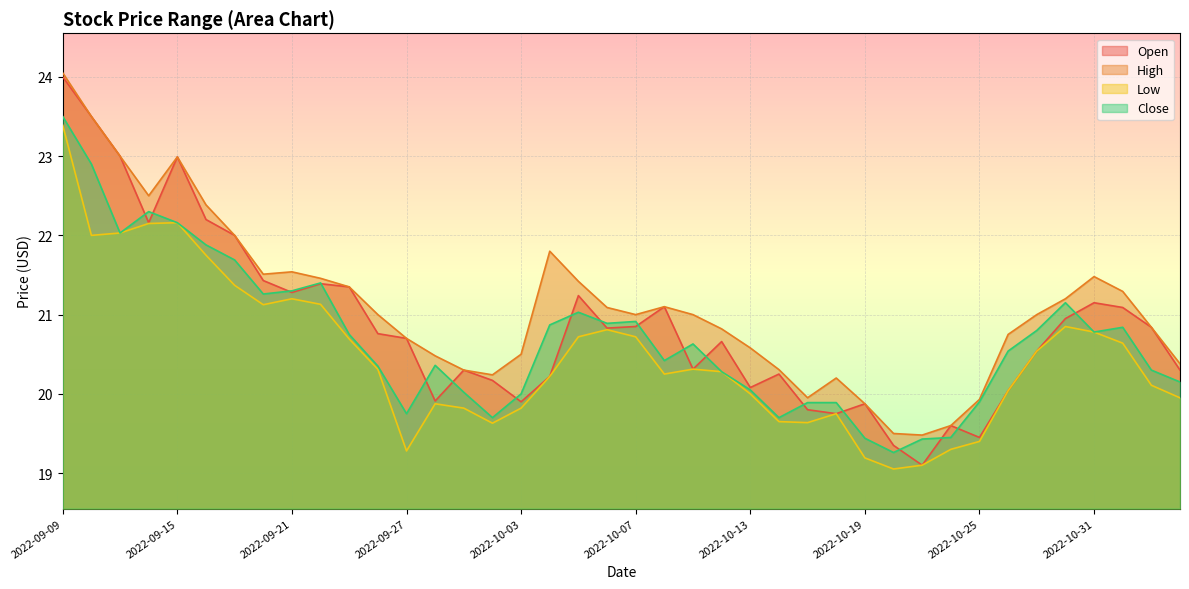

What is the sum of the High values at 2022-11-02 and 2022-09-28?

41.3